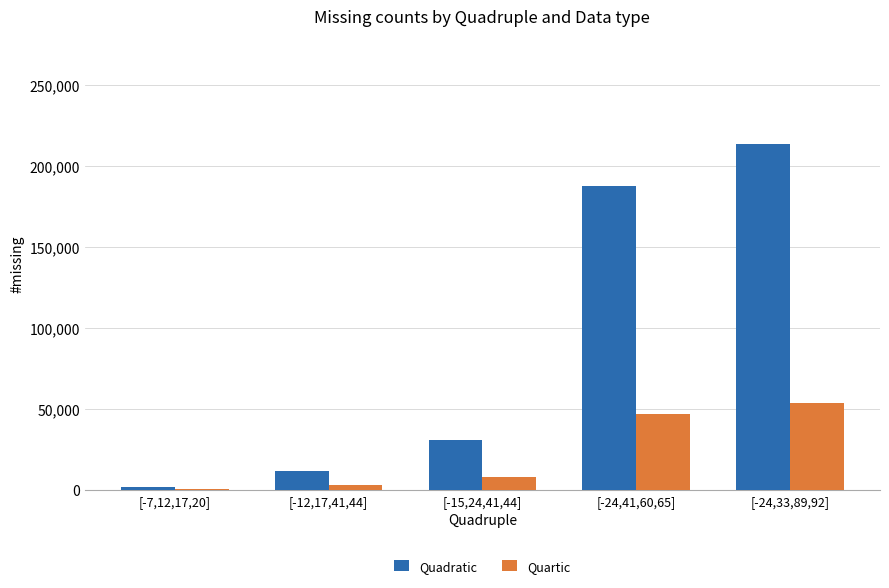

Between [-7,12,17,20] and [-24,33,89,92], which series saw the biggest shift?

Quadratic